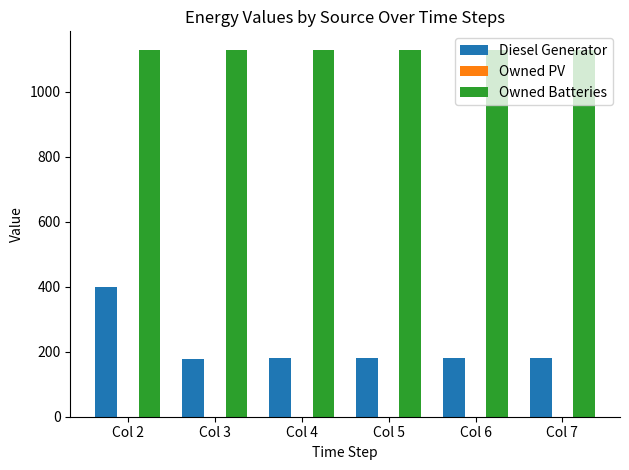

Which series has the largest range (max minus min)?

Diesel Generator